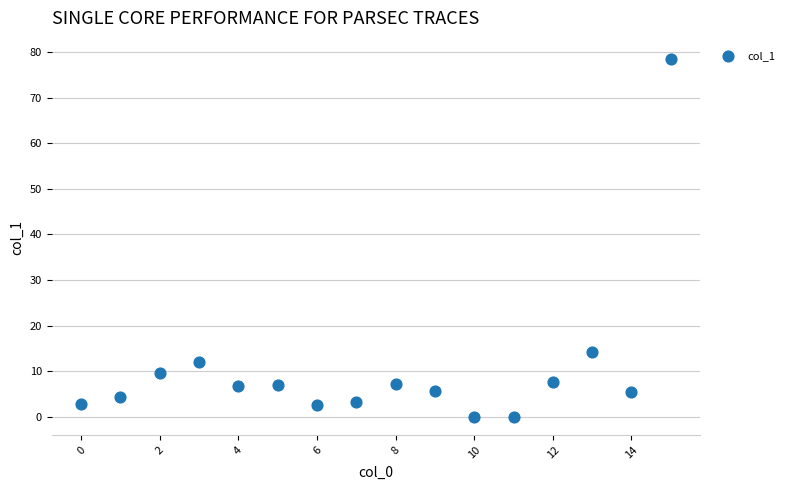

What Y value in the scatter plot is closest to 39?

14.2